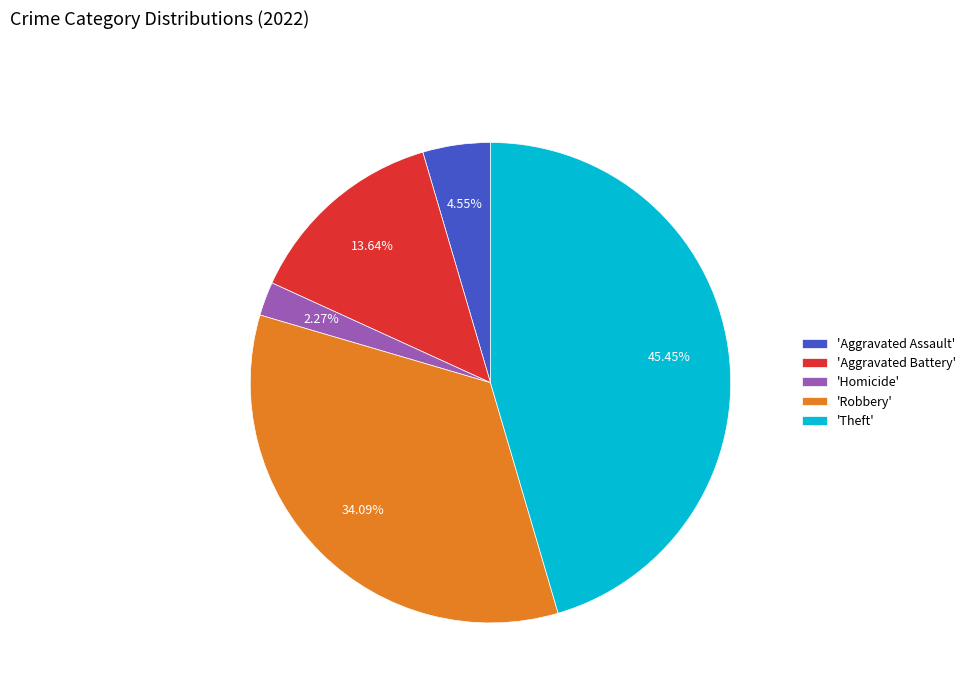

How many segments does this pie chart have?

5